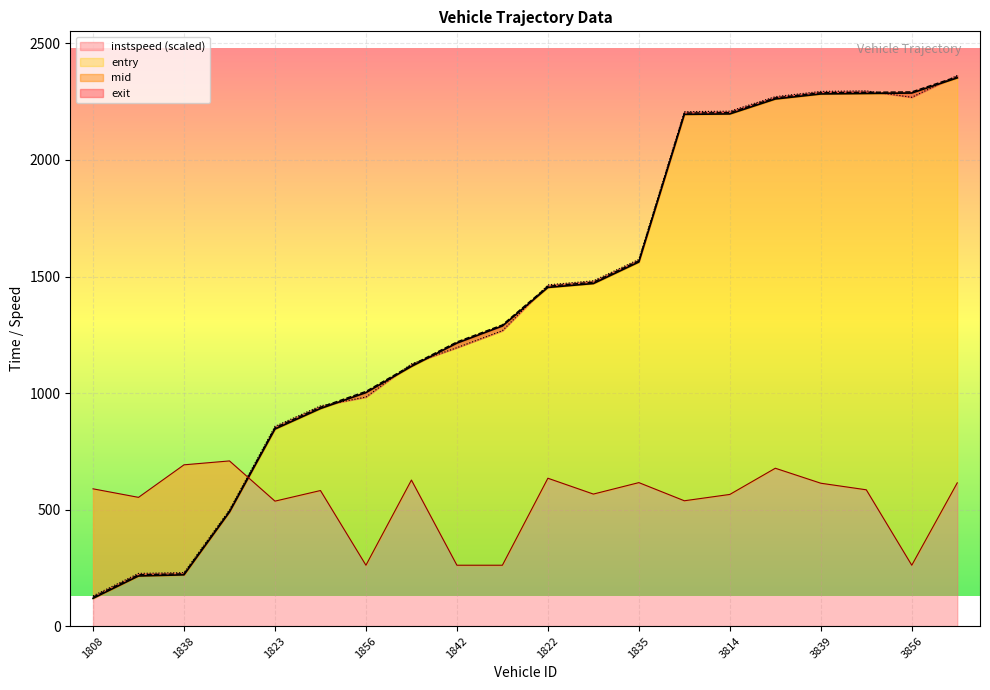

What position from the left is 1808?

1